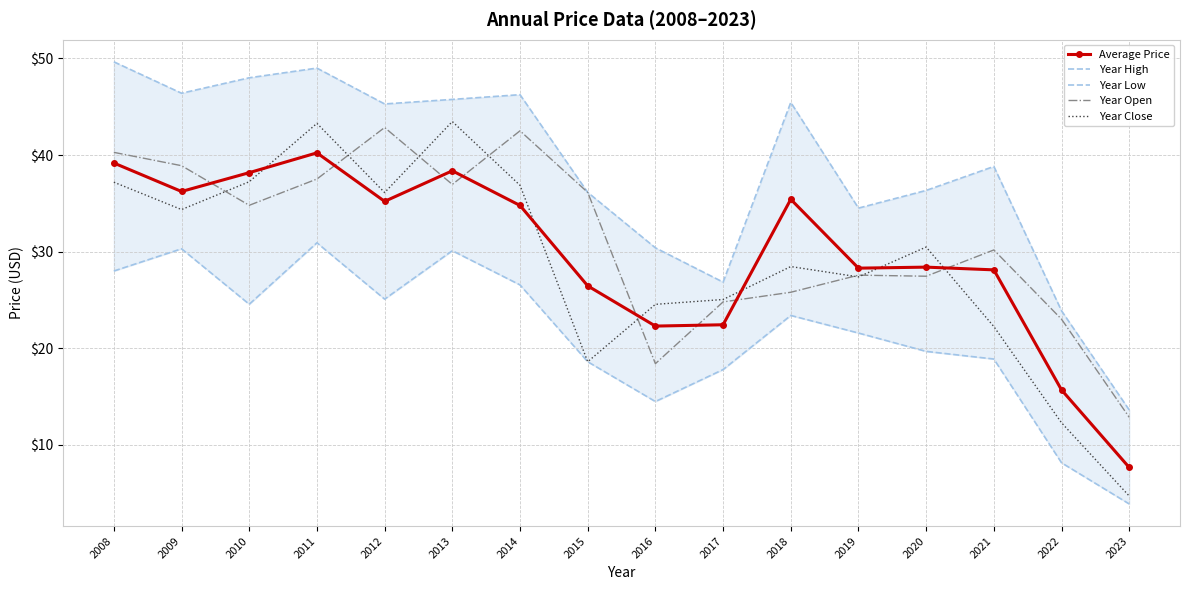

At 2017, list the series in order from smallest to largest.

Year Low, Average Price, Year Open, Year Close, Year High